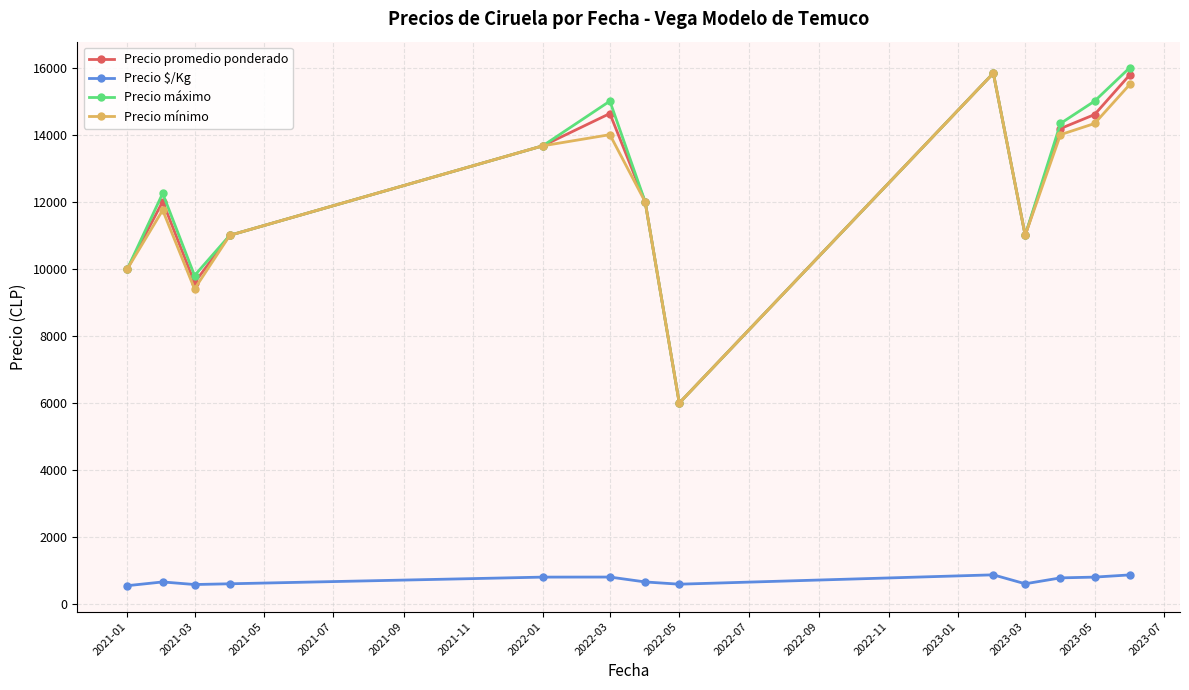

At how many categories does at least one series exceed 2758?

13